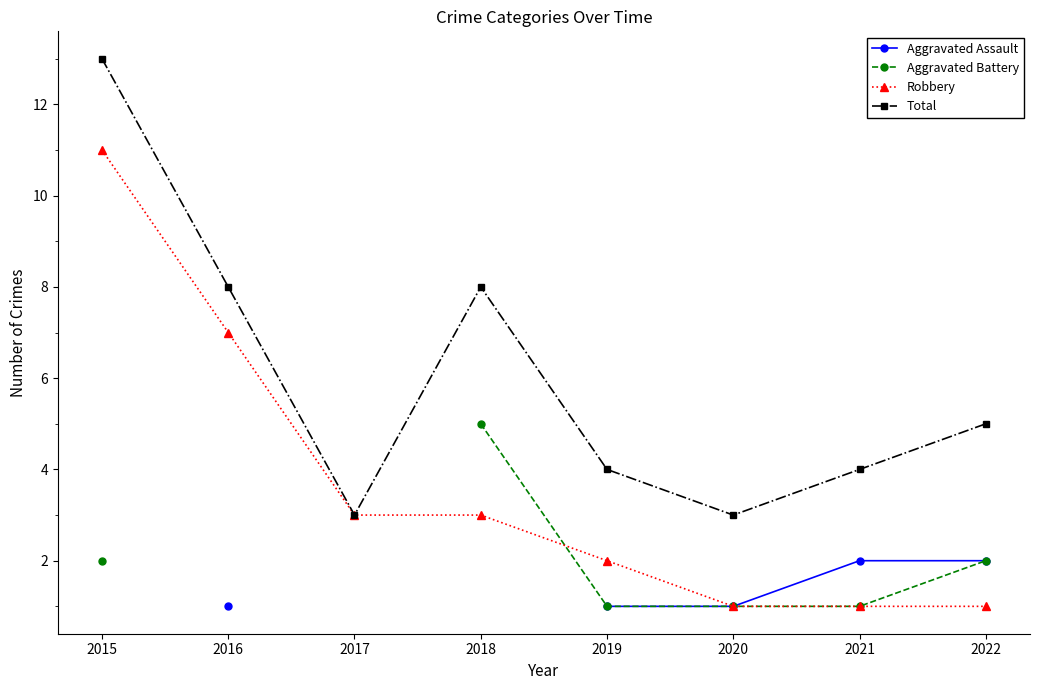

What are all the series names shown in the legend?

Aggravated Assault, Aggravated Battery, Robbery, Total